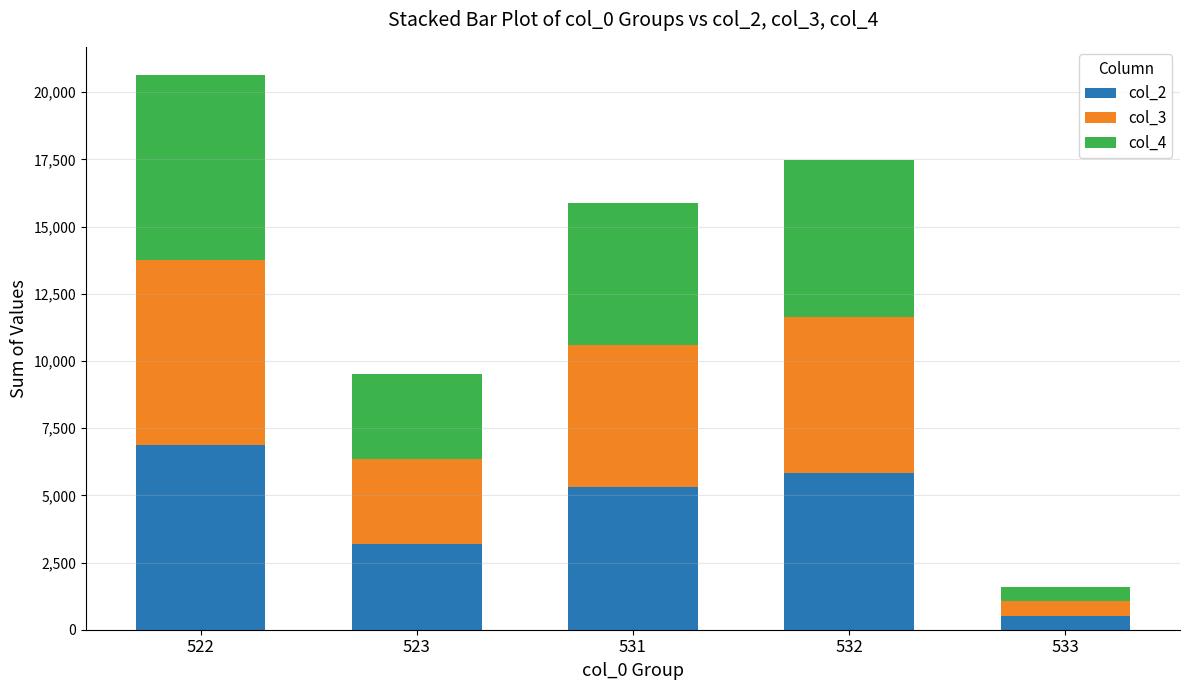

Reading left to right, what are the values for col_2?

522=6886	523=3174	531=5294	532=5820	533=529